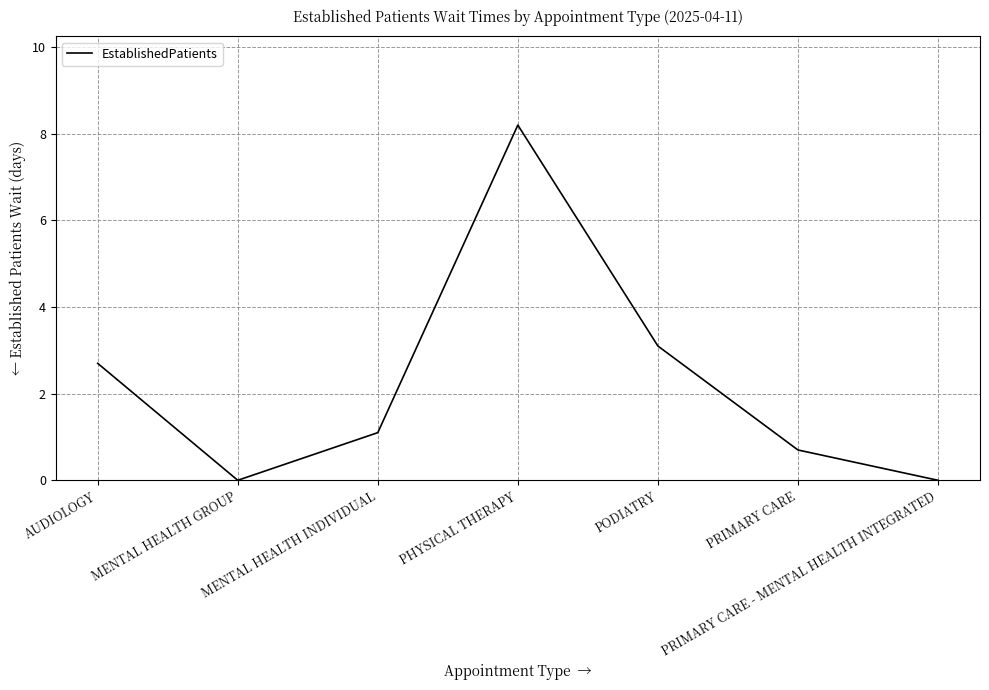

Reading left to right, what are all the values shown in this chart?

AUDIOLOGY=2.7	MENTAL HEALTH GROUP=0.0	MENTAL HEALTH INDIVIDUAL=1.1	PHYSICAL THERAPY=8.2	PODIATRY=3.1	PRIMARY CARE=0.7	PRIMARY CARE - MENTAL HEALTH INTEGRATED=0.0